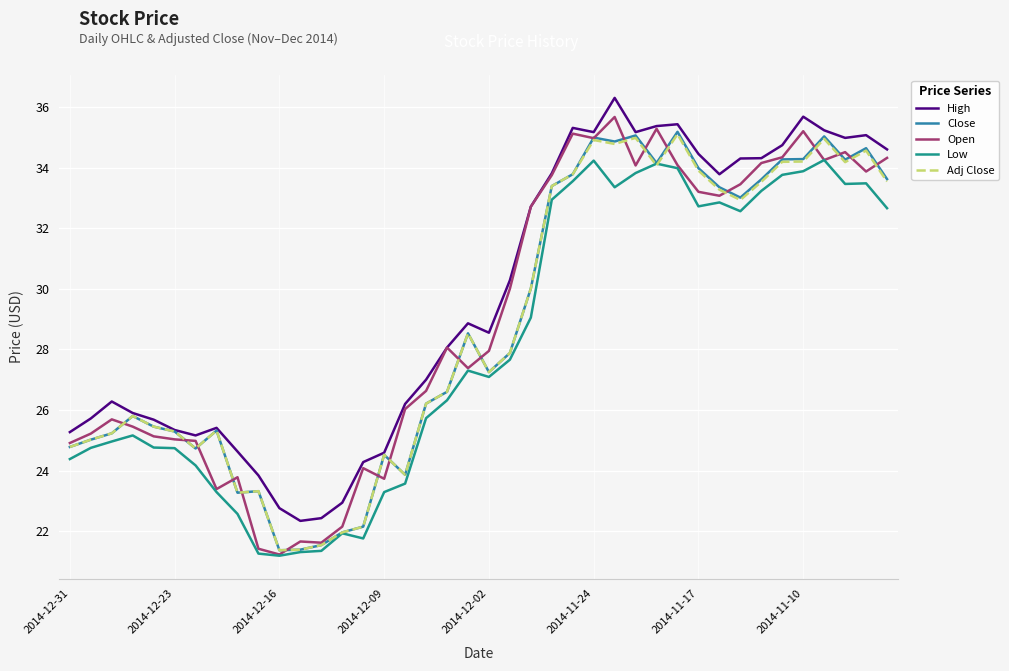

What is the highest value of the Close series?

35.2